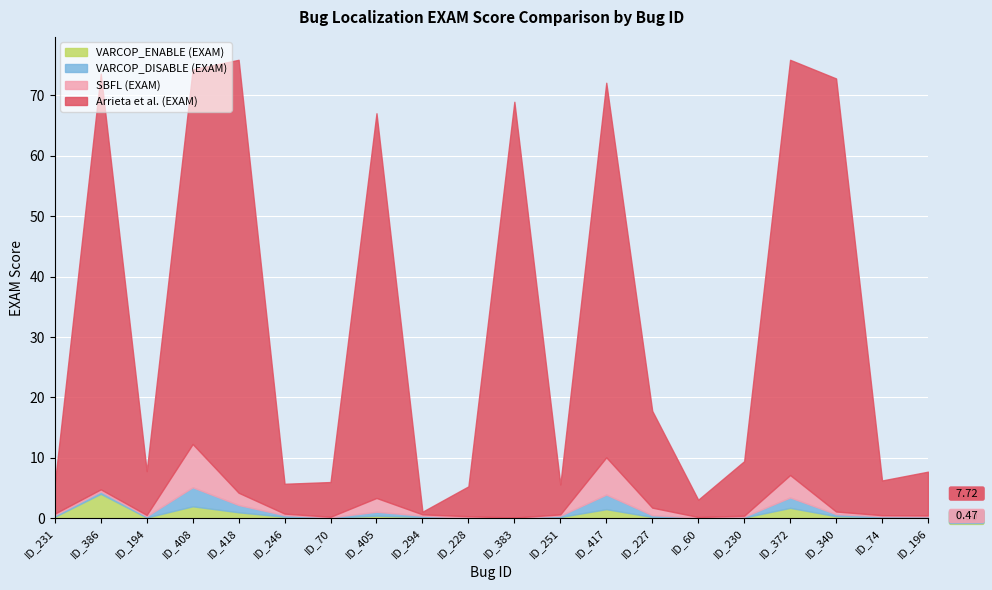

Rank the series by their maximum value, from highest to lowest.

Arrieta et al. (EXAM), SBFL (EXAM), VARCOP_ENABLE (EXAM), VARCOP_DISABLE (EXAM)